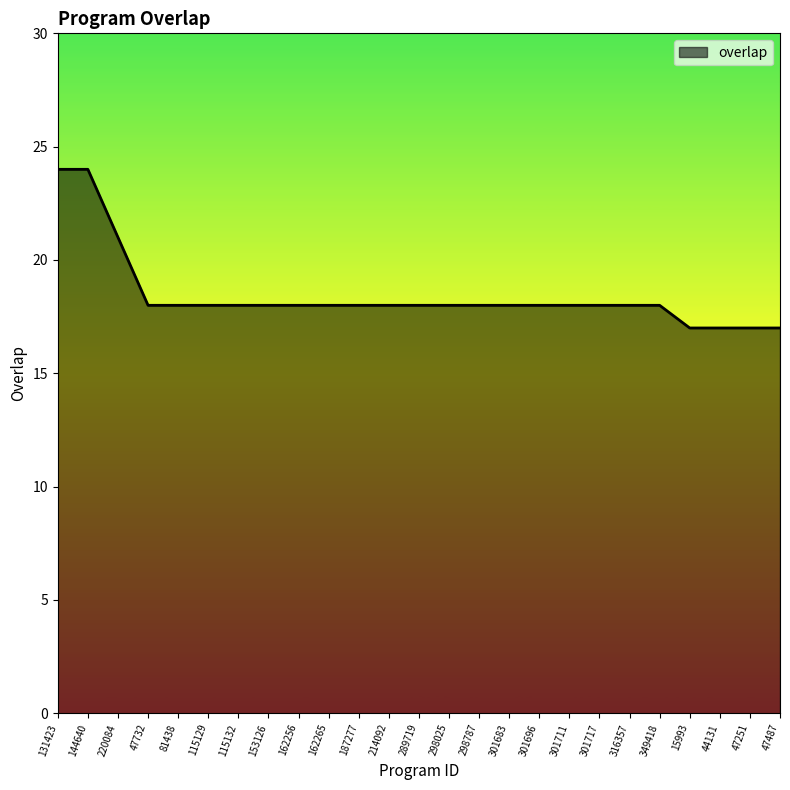

Reading left to right, transcribe all the data shown in this chart.

131423=24	144640=24	220084=21	47732=18	81438=18	115129=18	115132=18	153126=18	162256=18	162265=18	187277=18	214092=18	289719=18	298025=18	298787=18	301683=18	301696=18	301711=18	301717=18	316357=18	349418=18	15993=17	44131=17	47251=17	47487=17